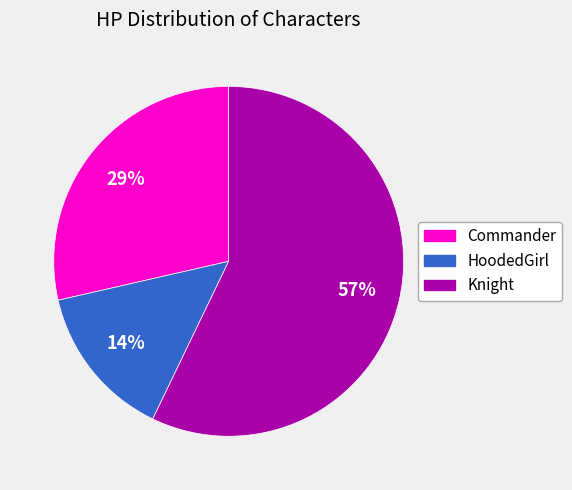

Which category has the smallest portion of the pie?

HoodedGirl